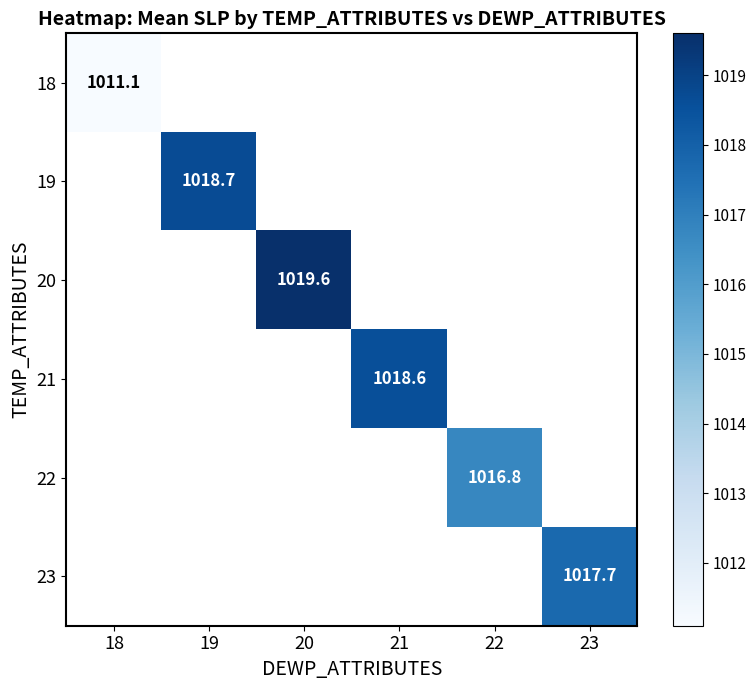

Read the 22 value at 22.

1016.8